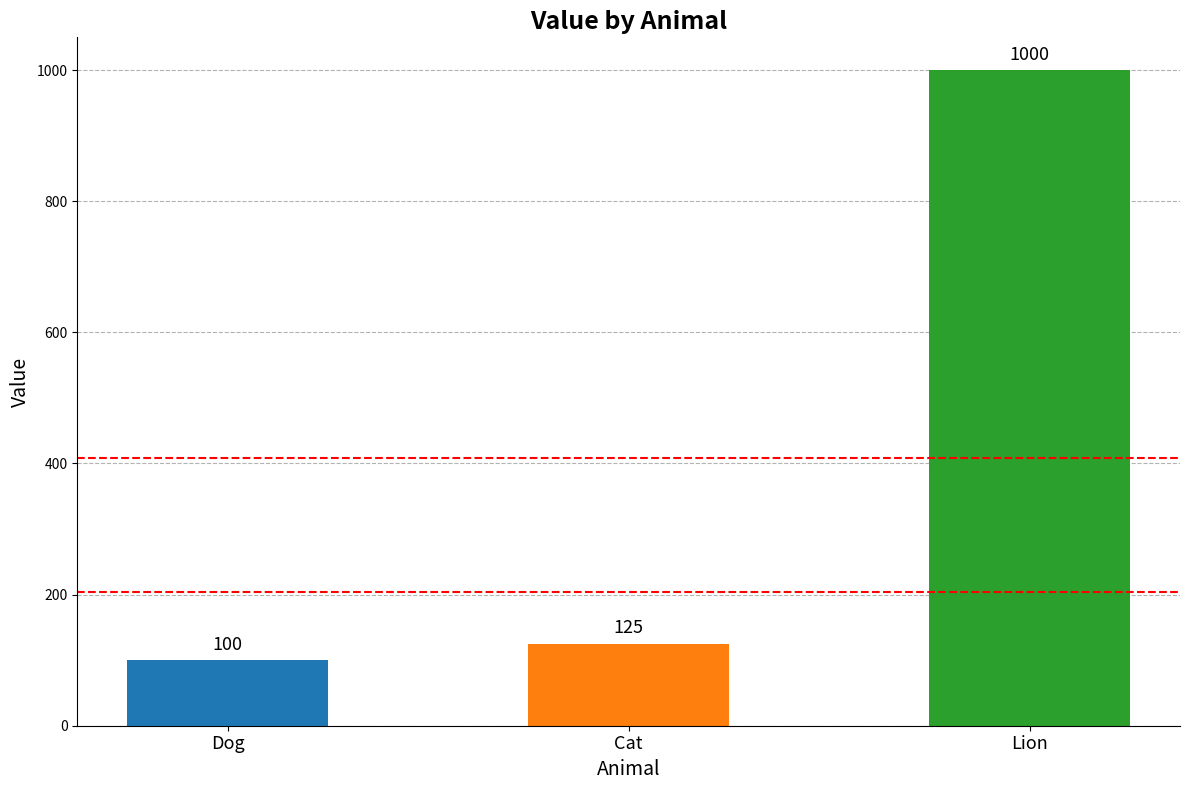

Which has a higher value, Cat or Lion?

Lion